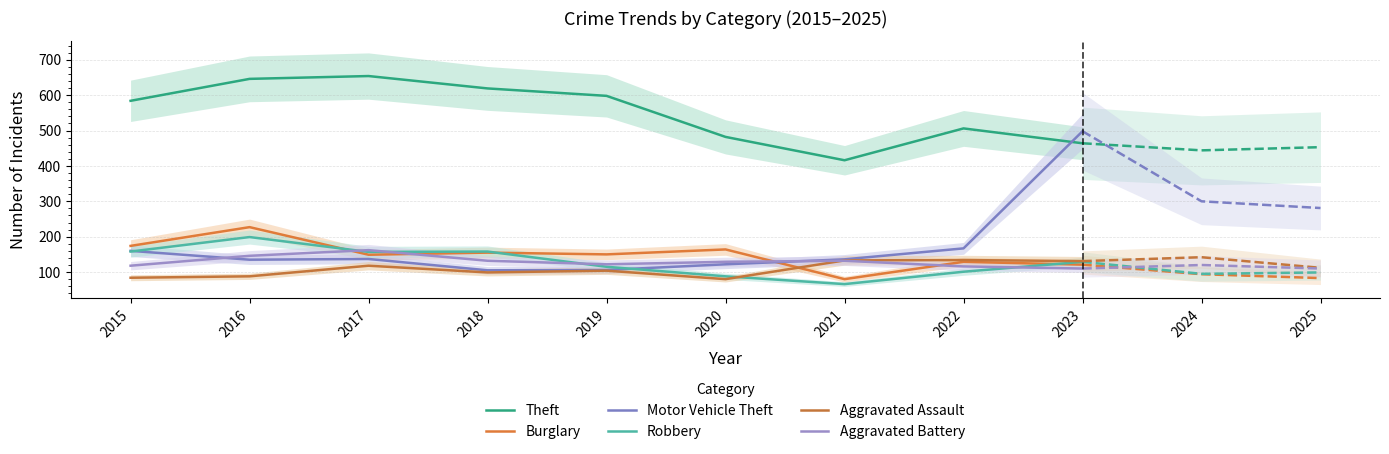

True or false: Robbery and Burglary intersect in this chart.

True